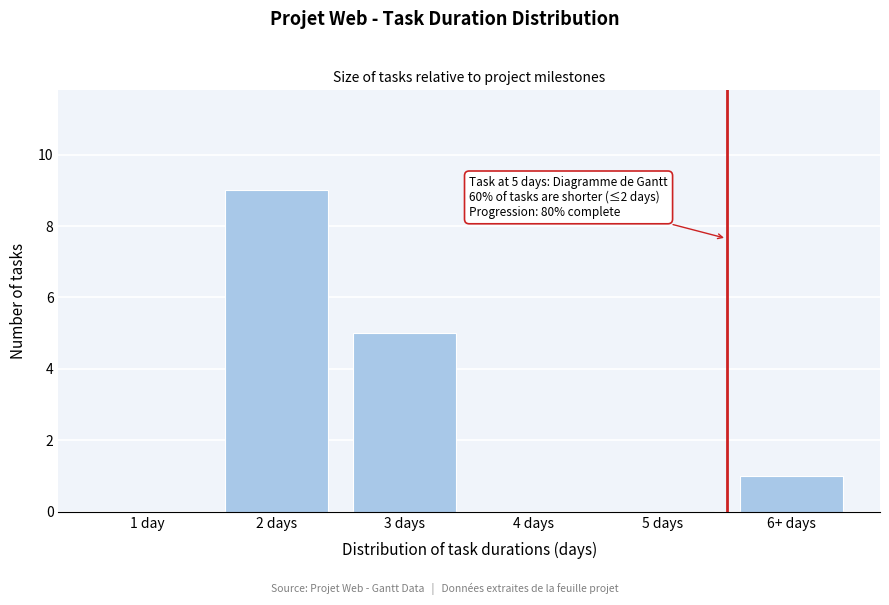

Reading left to right, what are all the values shown in this chart?

1 day=0	2 days=9	3 days=5	4 days=0	5 days=0	6+ days=1